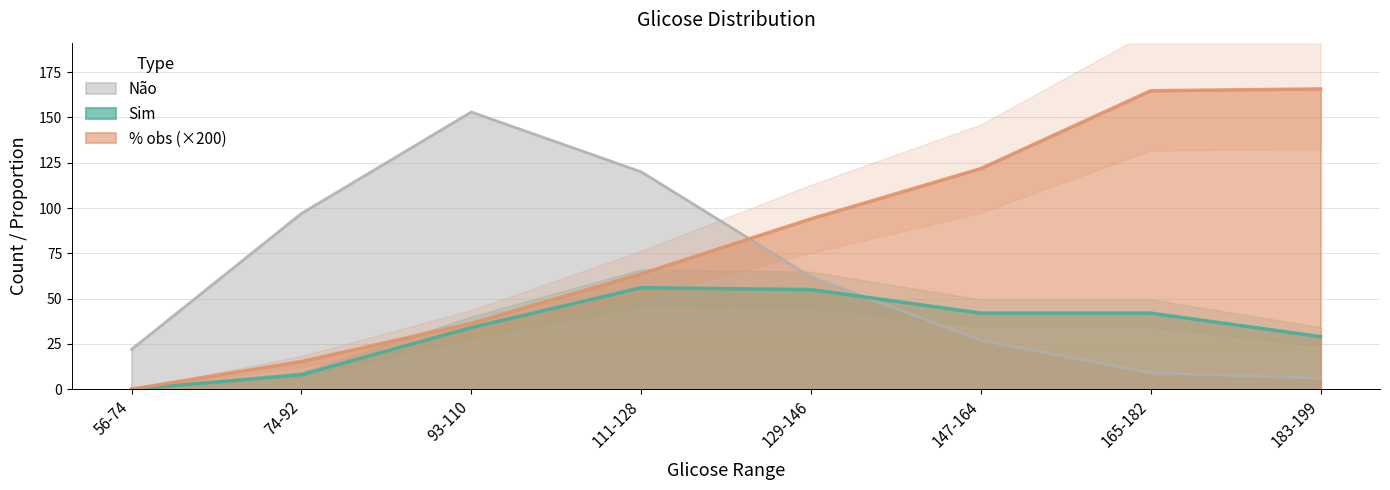

Is it true that Sim equals 42.0 at 147-164?

True